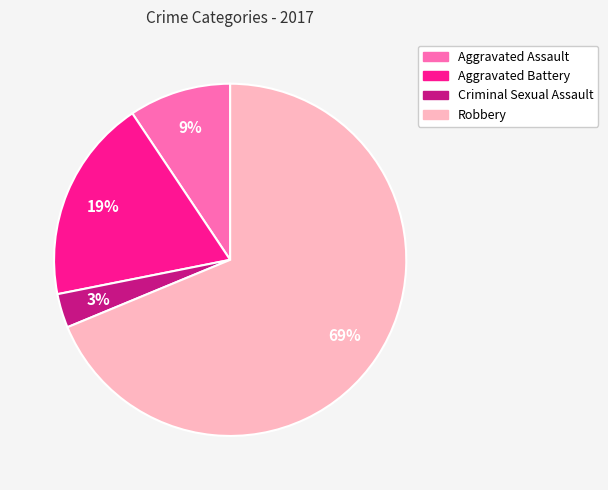

Is it true that Robbery is 69% of the pie?

True